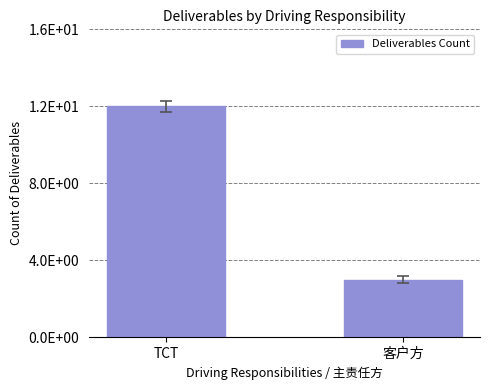

What is the change in value from TCT to 客户方?

-9